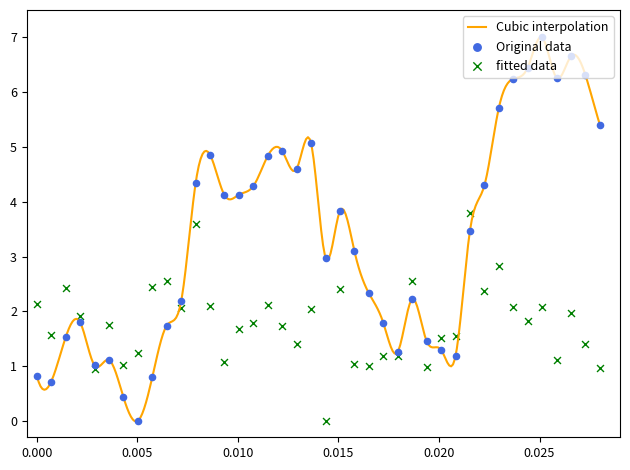

What is the maximum value for Cubic interpolation?

7.0